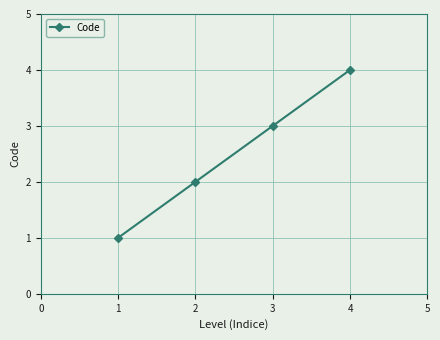

Between 3 and 2, which is larger?

3